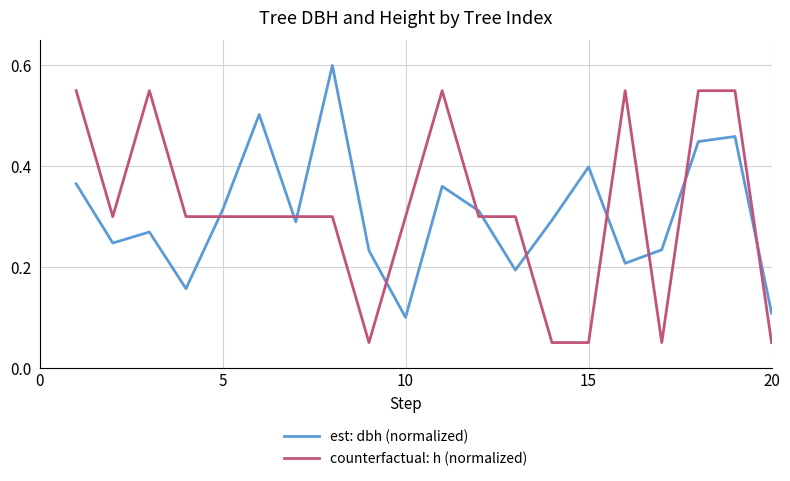

True or false: counterfactual: h (normalized) and est: dbh (normalized) intersect in this chart.

True